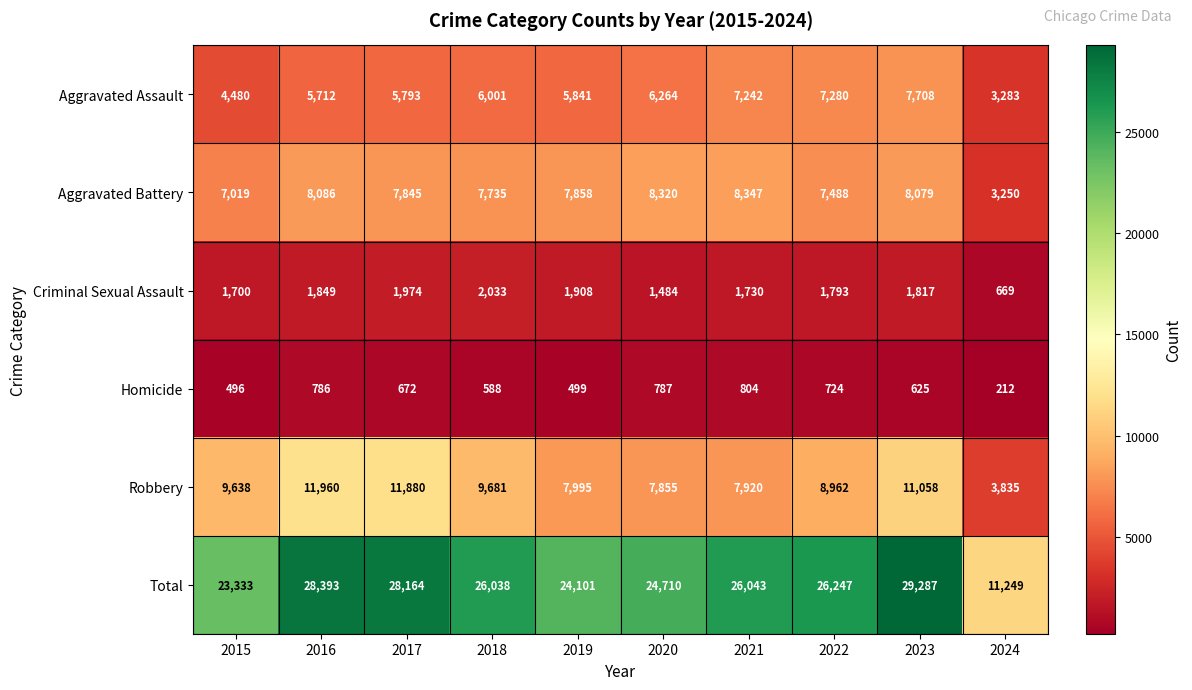

What is the average value of the Aggravated Assault series?

5960